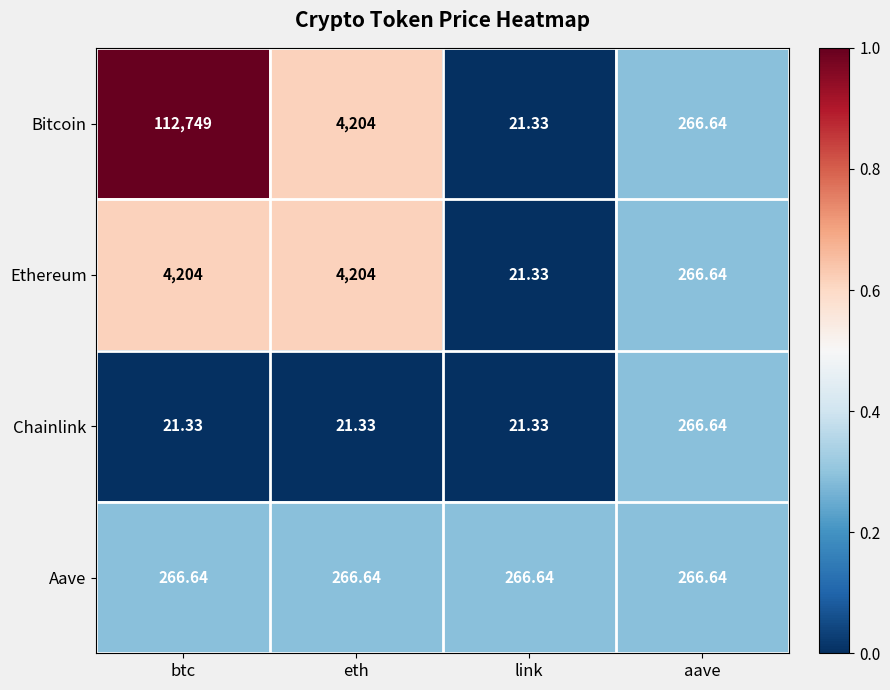

Is the value of Bitcoin at btc greater than the value of Aave at eth?

Yes